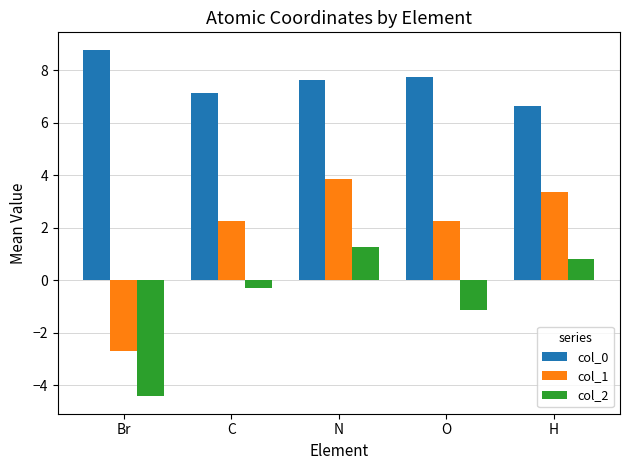

How many data points in col_1 are less than 2?

1